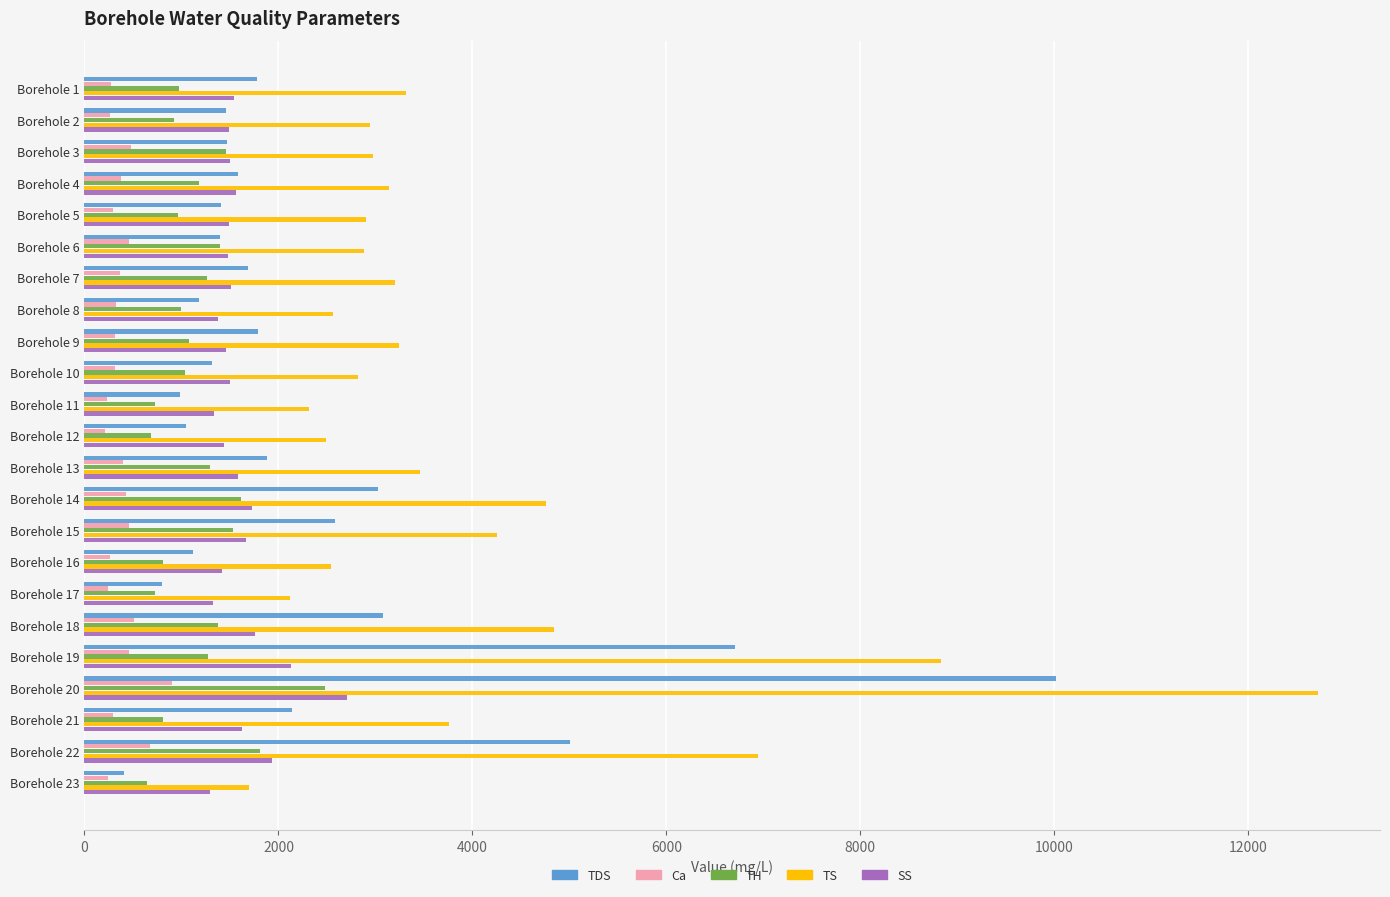

What is the difference between the second highest and second lowest values in the TS series?

6713